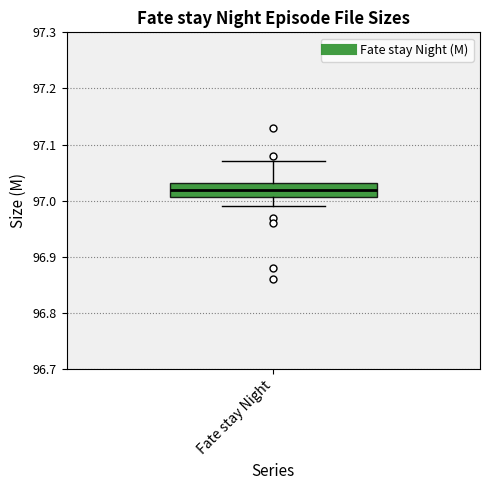

Read this box plot against the y-axis: the position of the median line, the range covered by the box, and the ends of both whiskers. The values are not printed on the chart, so give them approximately, as read against the axis.

median 97.02, box 97.01 to 97.03, whiskers 96.99 to 97.07